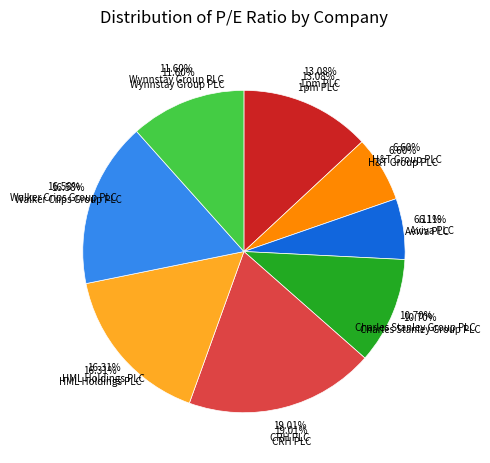

Which category has the biggest portion of the pie?

CRH PLC